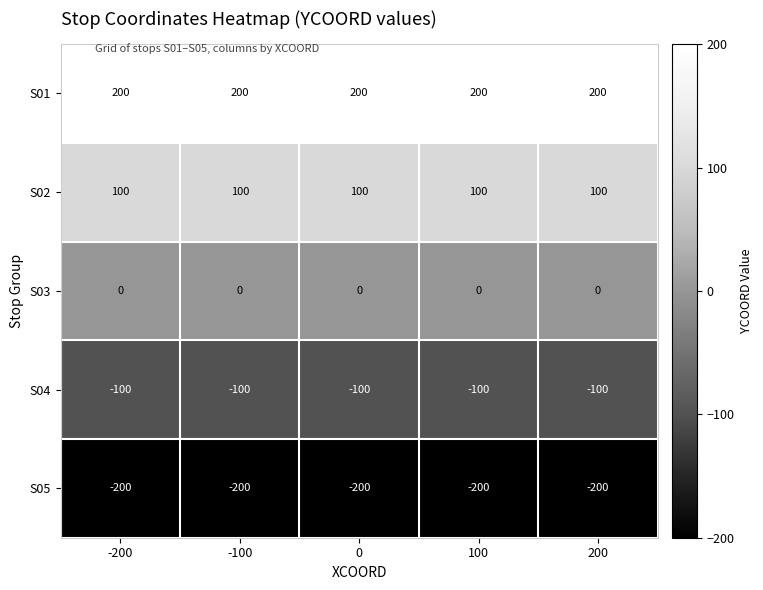

Is it true that S02 equals 100 at -100?

True